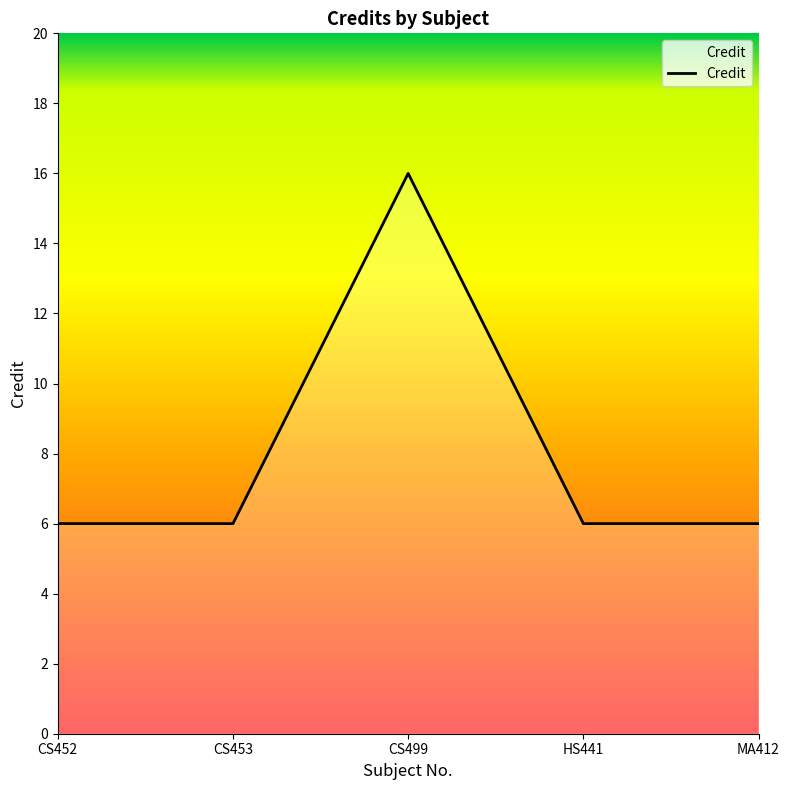

True or false: the data shows 4 at CS453.

False